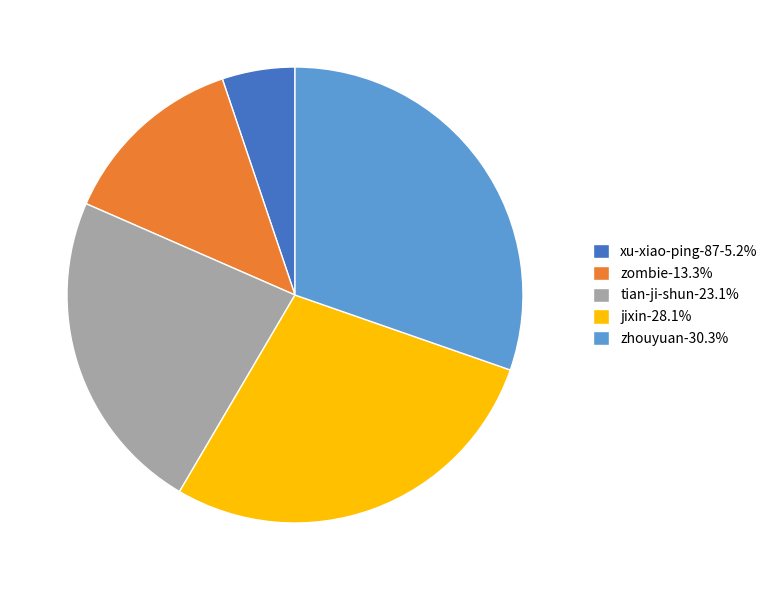

Is zombie-13.3% the majority of the pie?

No